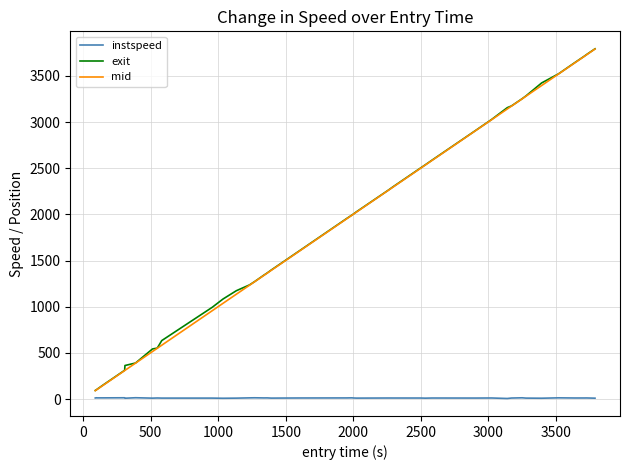

What is the minimum value for exit?

93.6